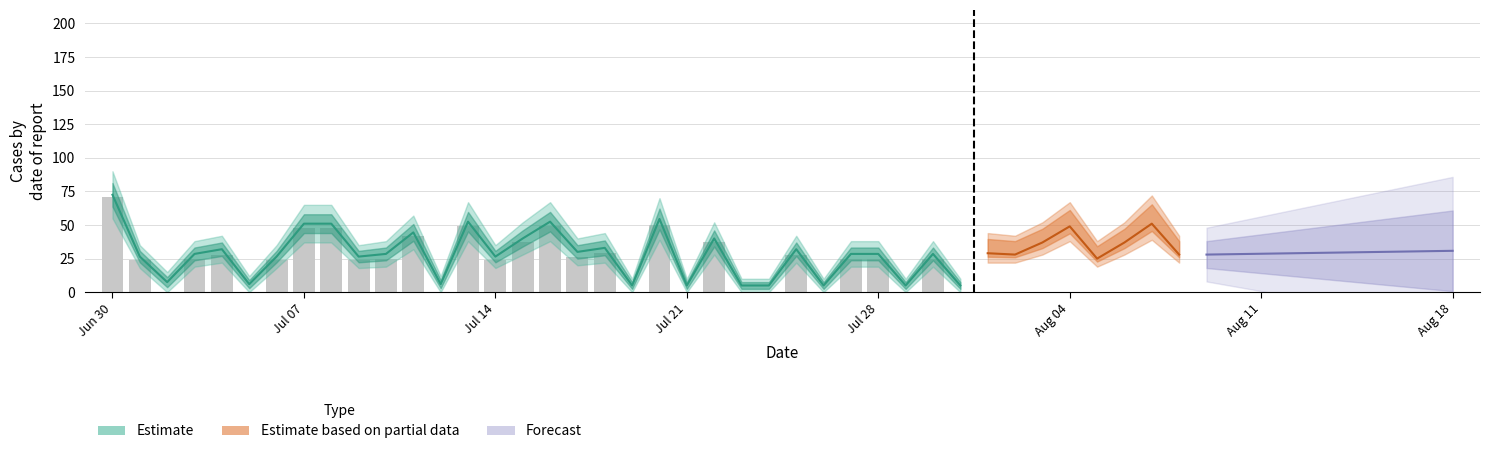

Reading left to right, what are all the values shown in this chart?

2020/06/30=71	2020/07/01=24	2020/07/02=0	2020/07/03=25	2020/07/04=28	2020/07/05=0	2020/07/06=24	2020/07/07=48	2020/07/08=48	2020/07/09=24	2020/07/10=25	2020/07/11=42	2020/07/12=0	2020/07/13=49	2020/07/14=24	2020/07/15=37	2020/07/16=49	2020/07/17=26	2020/07/18=29	2020/07/19=0	2020/07/20=50	2020/07/21=0	2020/07/22=37	2020/07/23=0	2020/07/24=0	2020/07/25=28	2020/07/26=0	2020/07/27=25	2020/07/28=25	2020/07/29=0	2020/07/30=25	2020/07/31=0	2020/08/01=29	2020/08/02=28	2020/08/03=37	2020/08/04=49	2020/08/05=25	2020/08/06=37	2020/08/07=51	2020/08/08=28